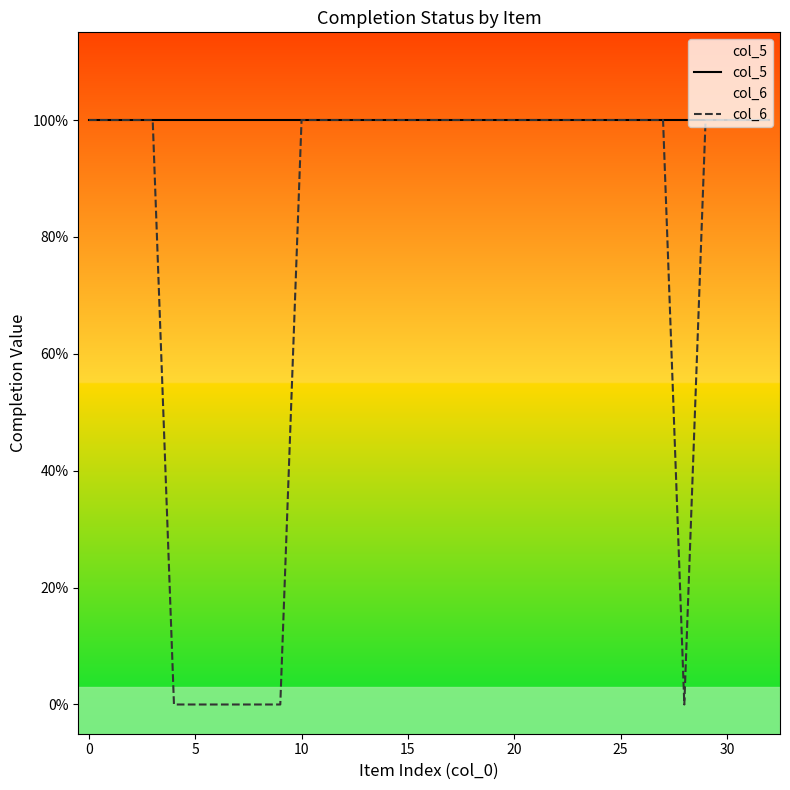

What is the value of the col_5 point at the 14th from the left?

1